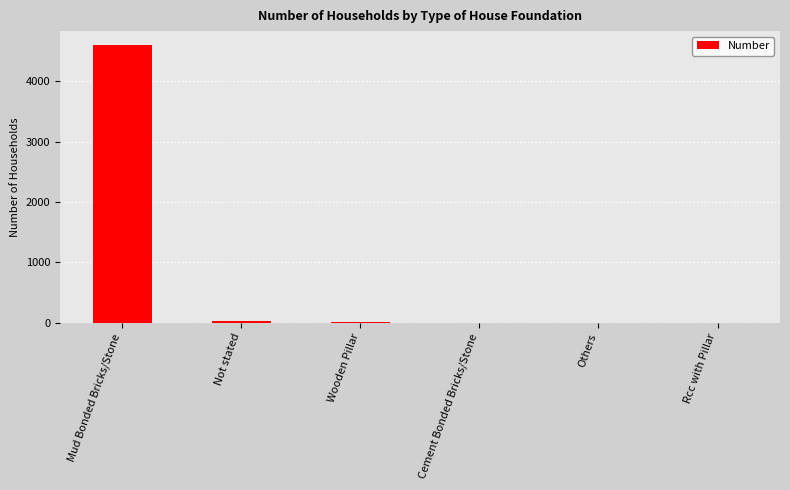

Which has a higher value, Wooden Pillar or Mud Bonded Bricks/Stone?

Mud Bonded Bricks/Stone